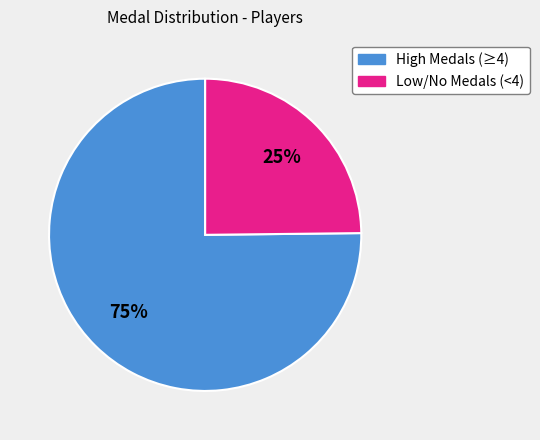

To the nearest percent, what is the average slice percentage?

50%